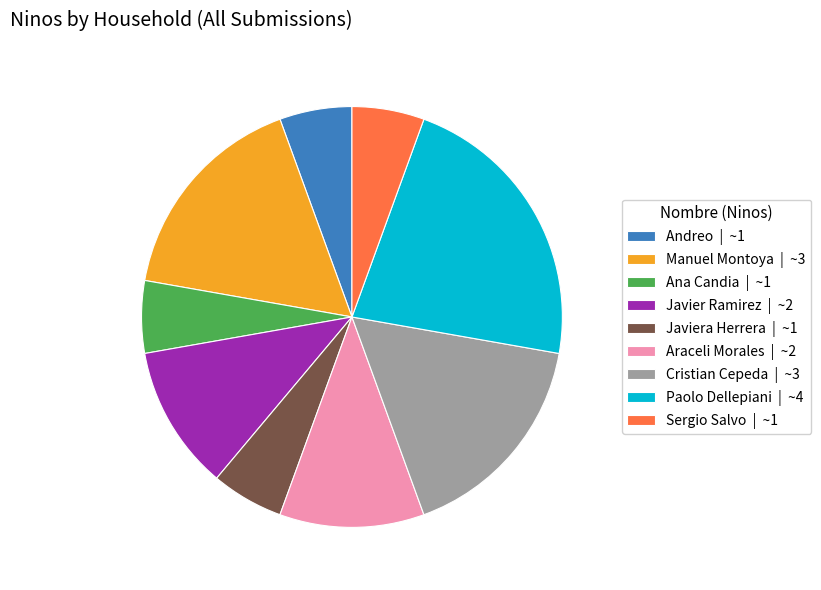

Which category has the biggest portion of the pie?

Paolo Dellepiani | ~4